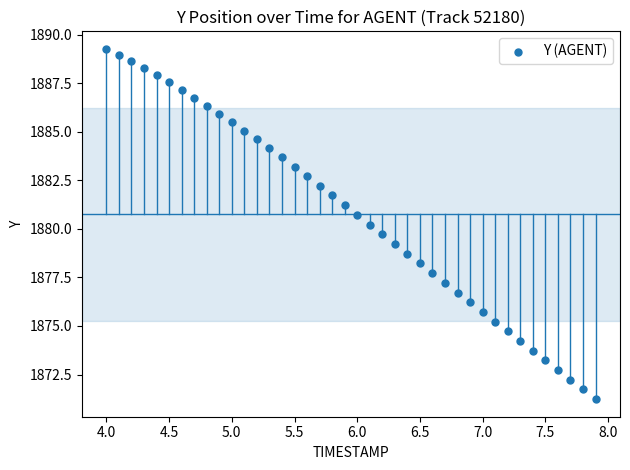

What is the range of Y values (max minus min)?

18.0